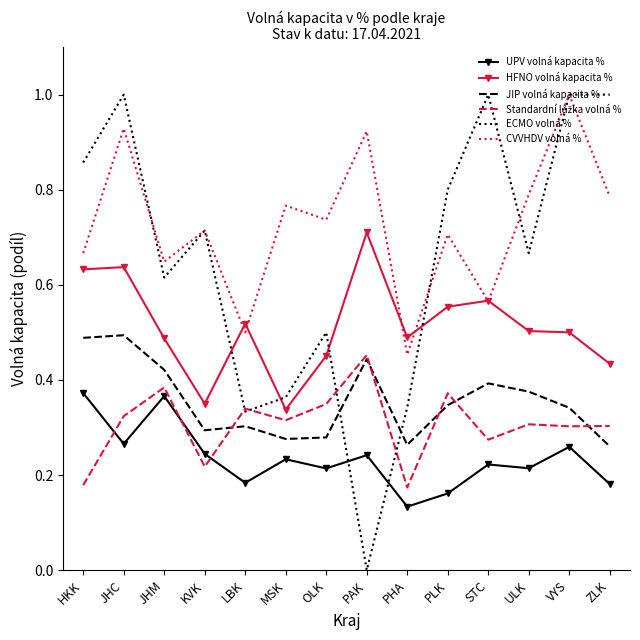

At which category does the chart reach its minimum across all series?

PAK